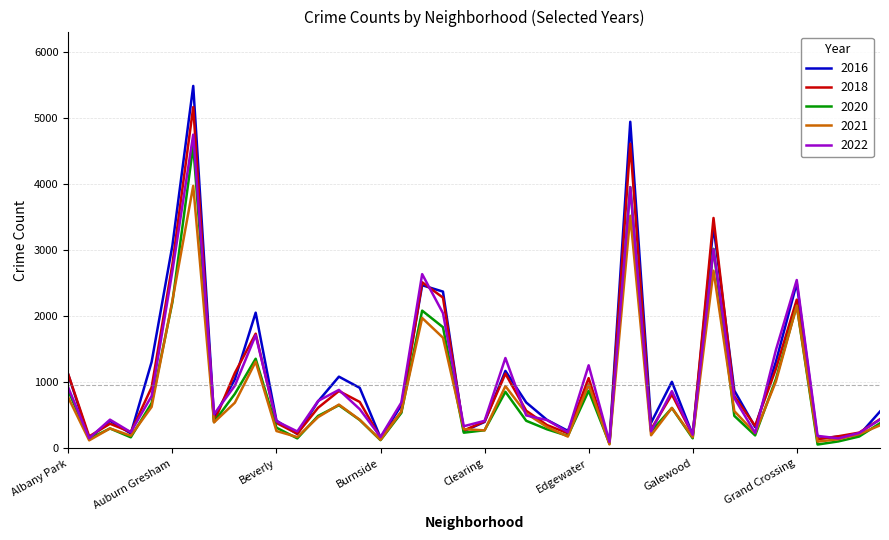

Which series has the widest spread of values?

2016